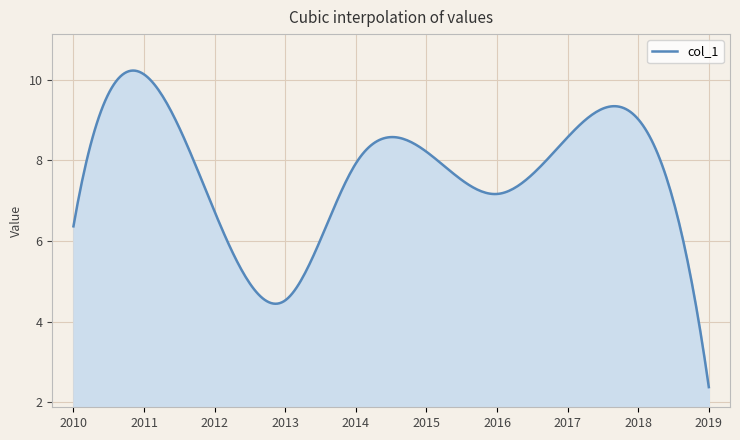

What is the difference between the maximum and minimum values?

7.9